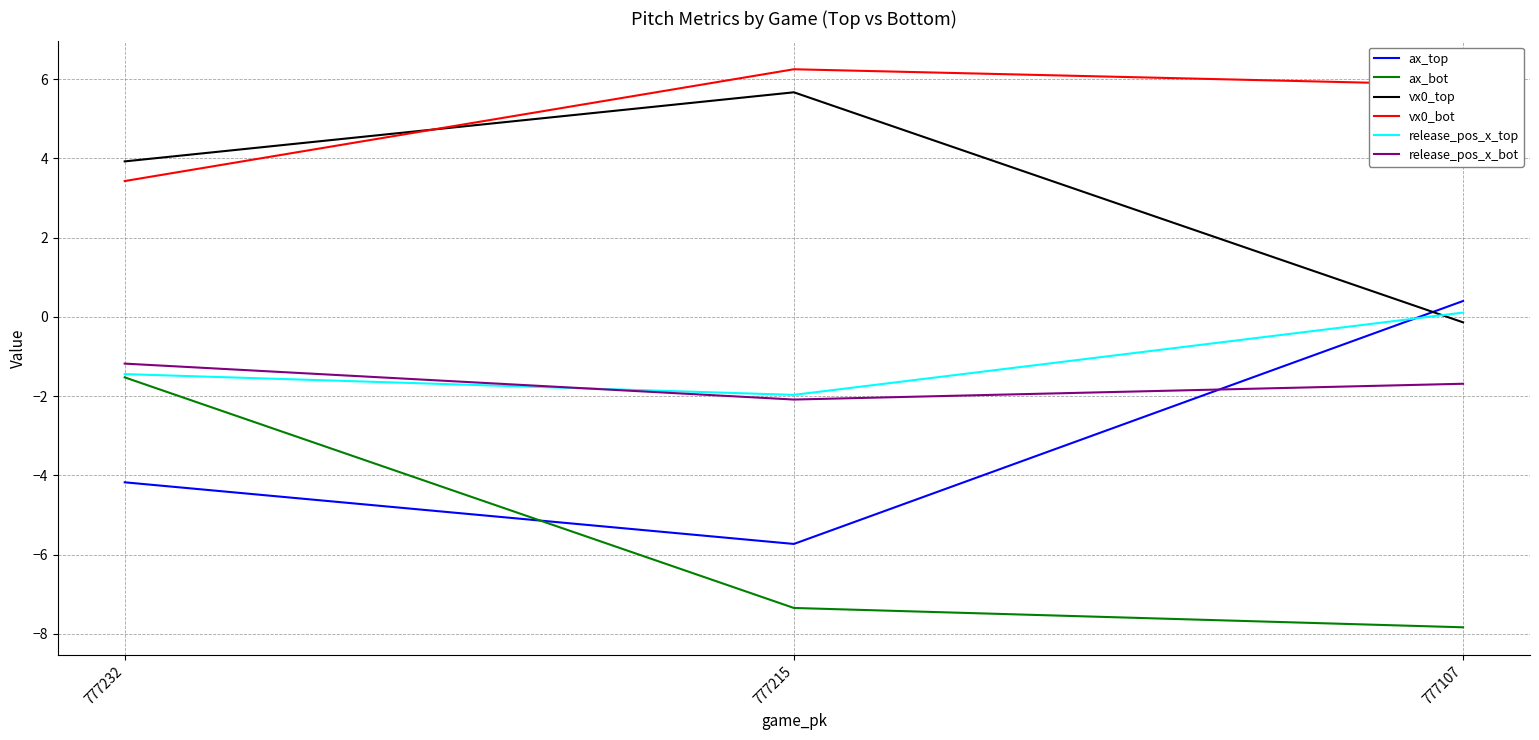

What is the minimum value for vx0_bot?

3.4